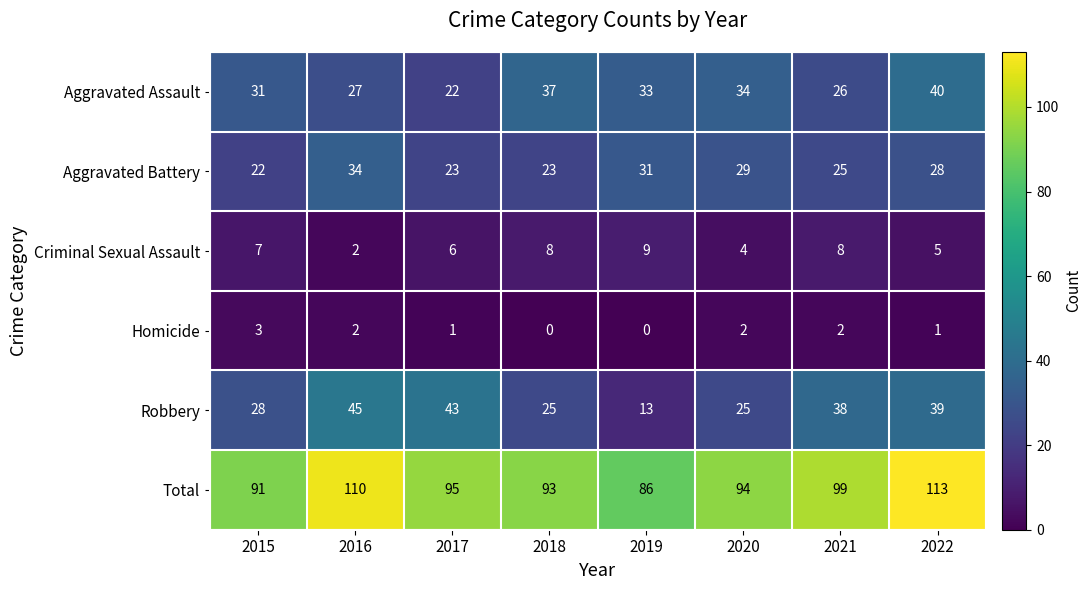

What is the spread (max minus min) of values at 2015?

88